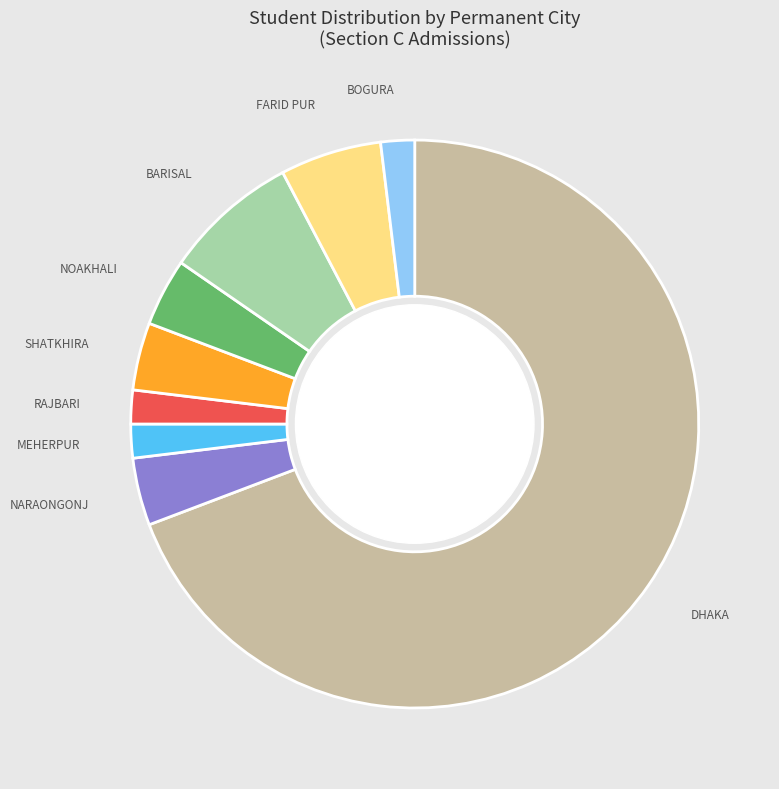

What is the largest slice in the pie chart?

DHAKA